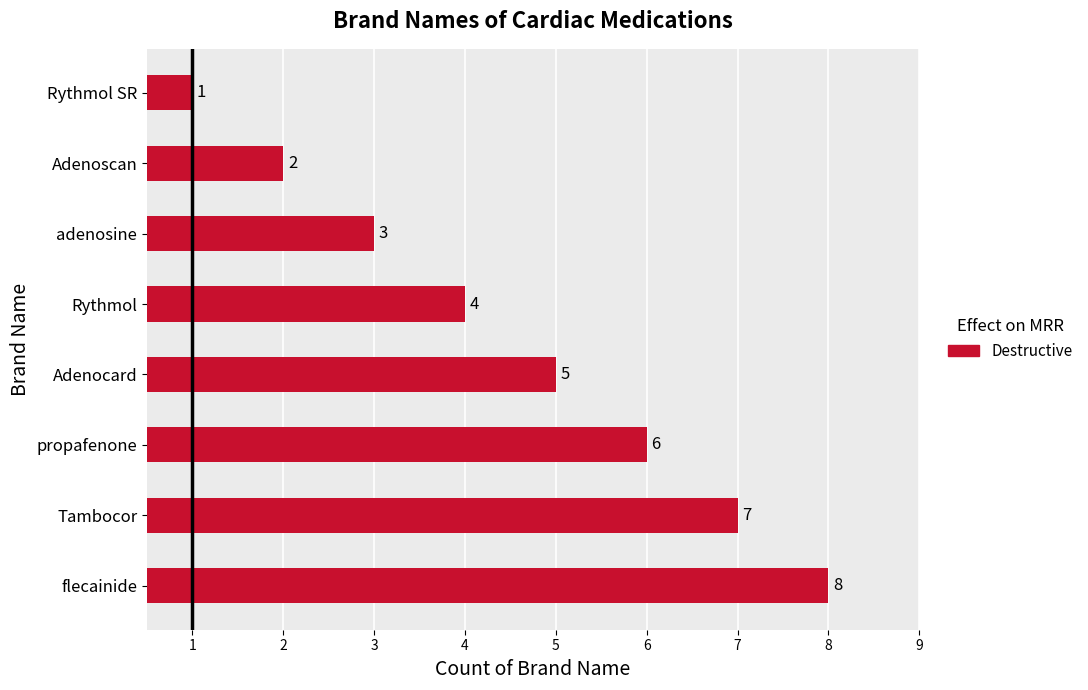

What is the maximum value shown in the chart?

8